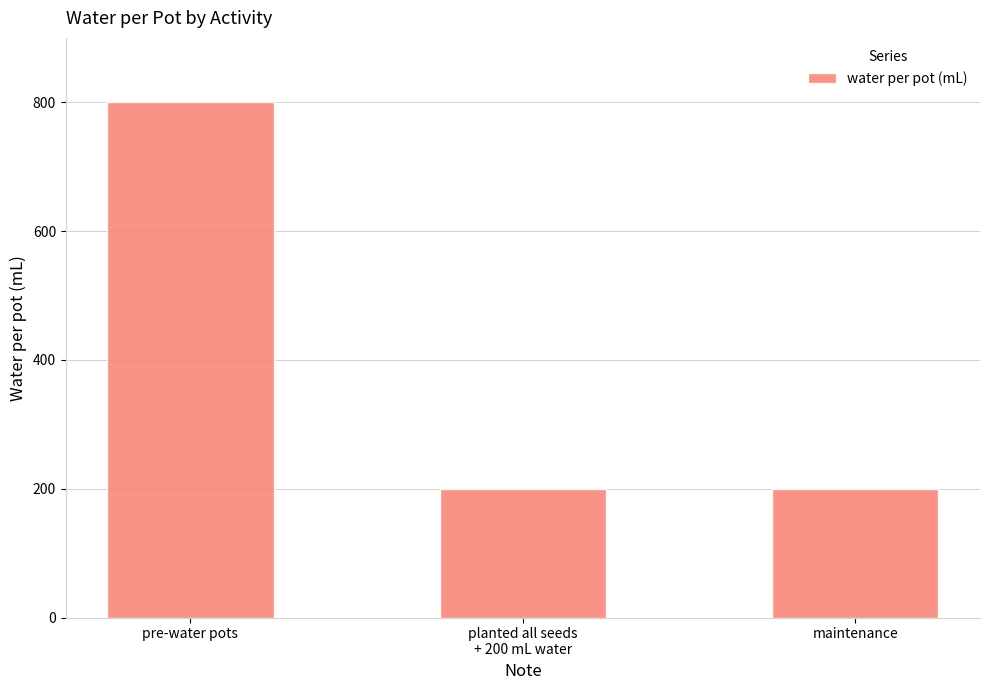

Reading right to left, list all the values displayed in this chart.

maintenance=200	planted all seeds
+ 200 mL water=200	pre-water pots=800